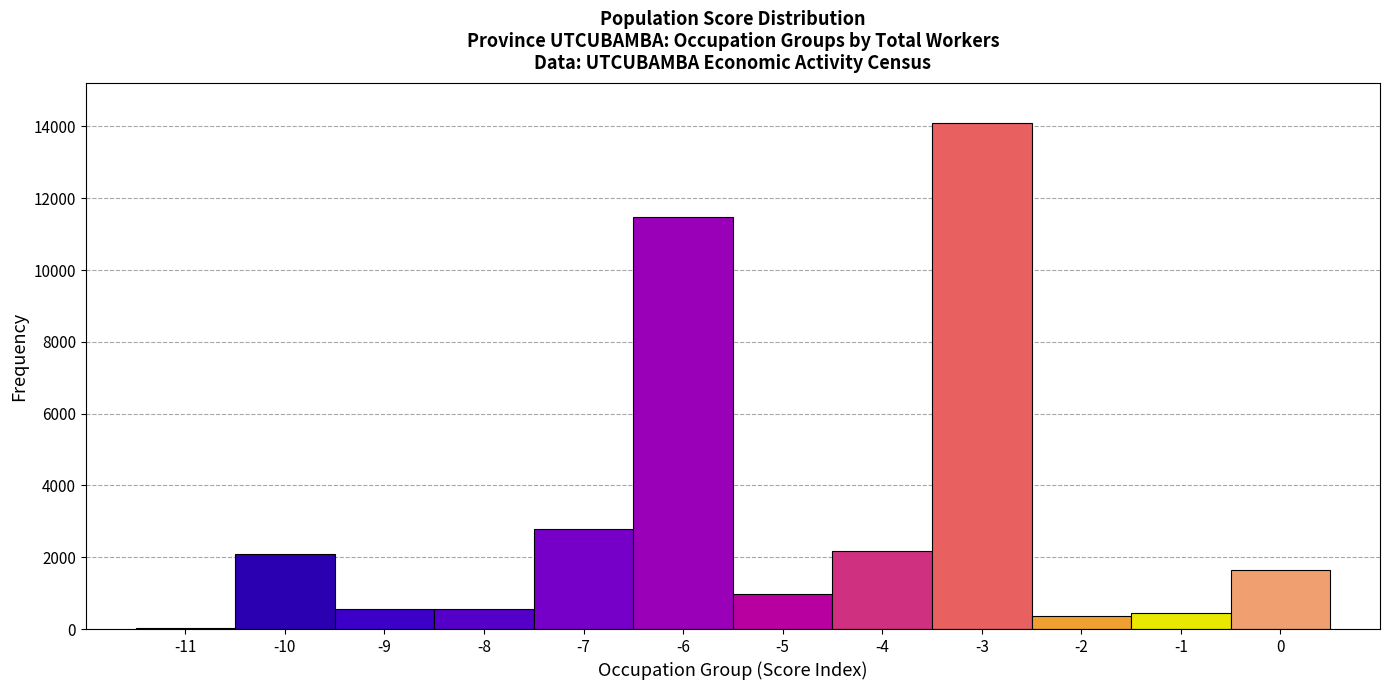

Reading left to right, transcribe this chart: for each bar, give the range it covers on the x-axis and its height. The values are not printed on the chart, so give them approximately, as read against the axis.

-11.5 to -10.5: under 200
-10.5 to -9.5: 2000
-9.5 to -8.5: 600
-8.5 to -7.5: 600
-7.5 to -6.5: 2800
-6.5 to -5.5: 11400
-5.5 to -4.5: 1000
-4.5 to -3.5: 2200
-3.5 to -2.5: 14000
-2.5 to -1.5: 400
-1.5 to -0.5: 400
-0.5 to 0.5: 1600